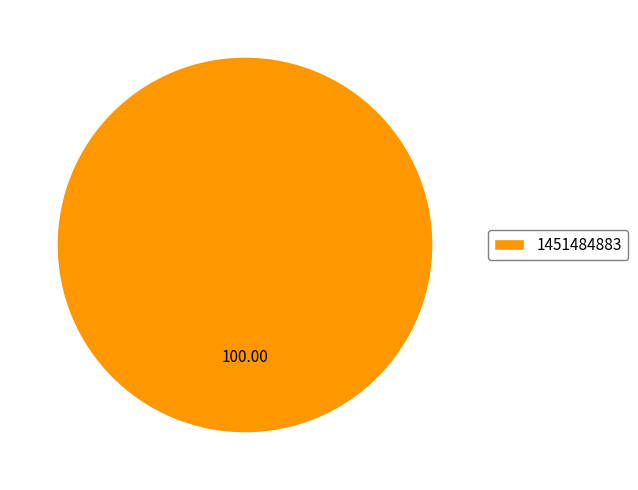

Rank the categories by value from lowest to highest.

1451484883